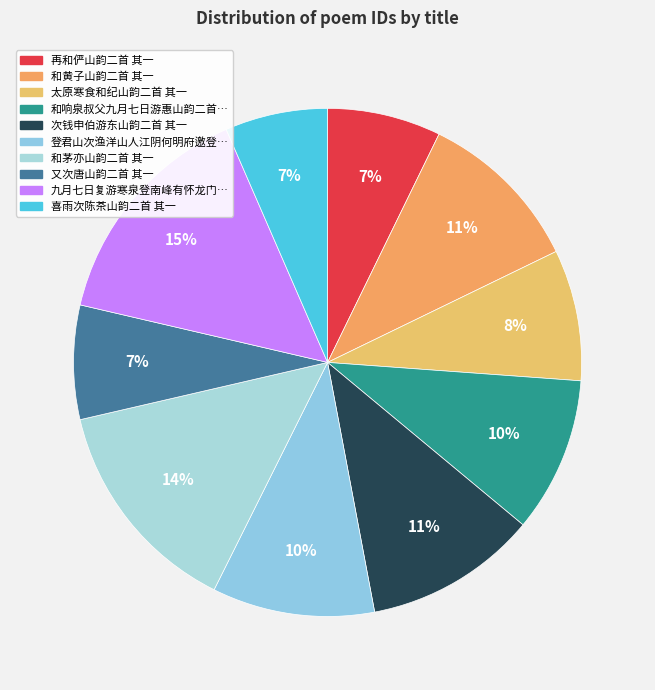

Which slice is the largest?

九月七日复游寒泉登南峰有怀龙门云台次玉山韵二首 其一